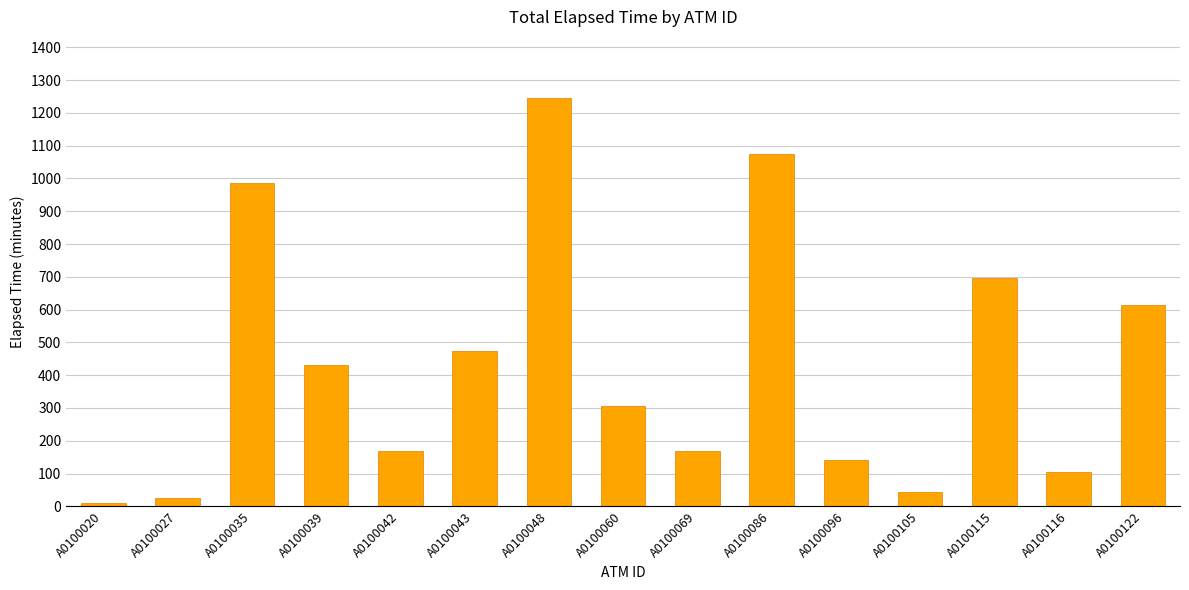

What is the smallest value displayed?

10